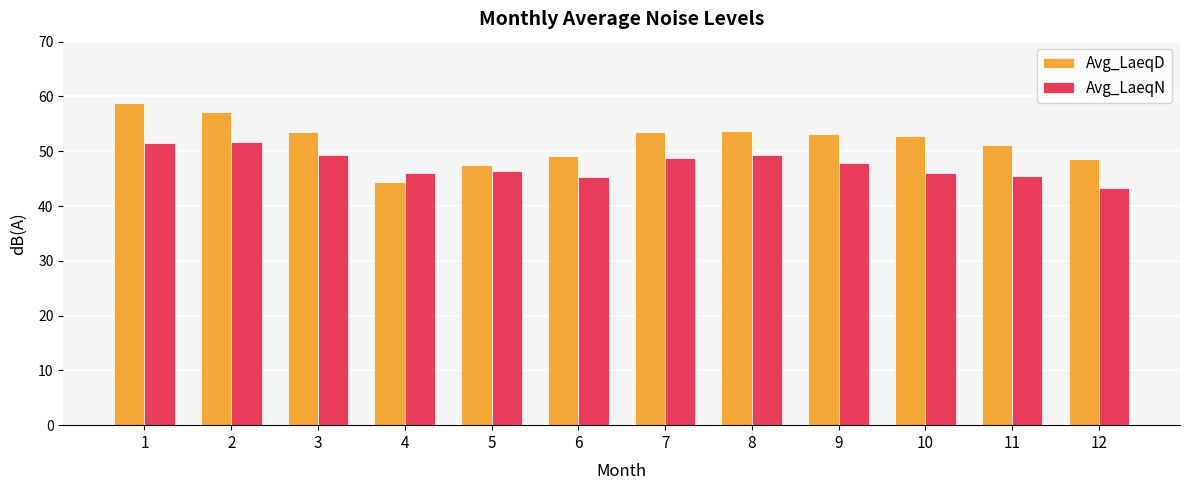

What is the highest value of the Avg_LaeqD series?

58.9